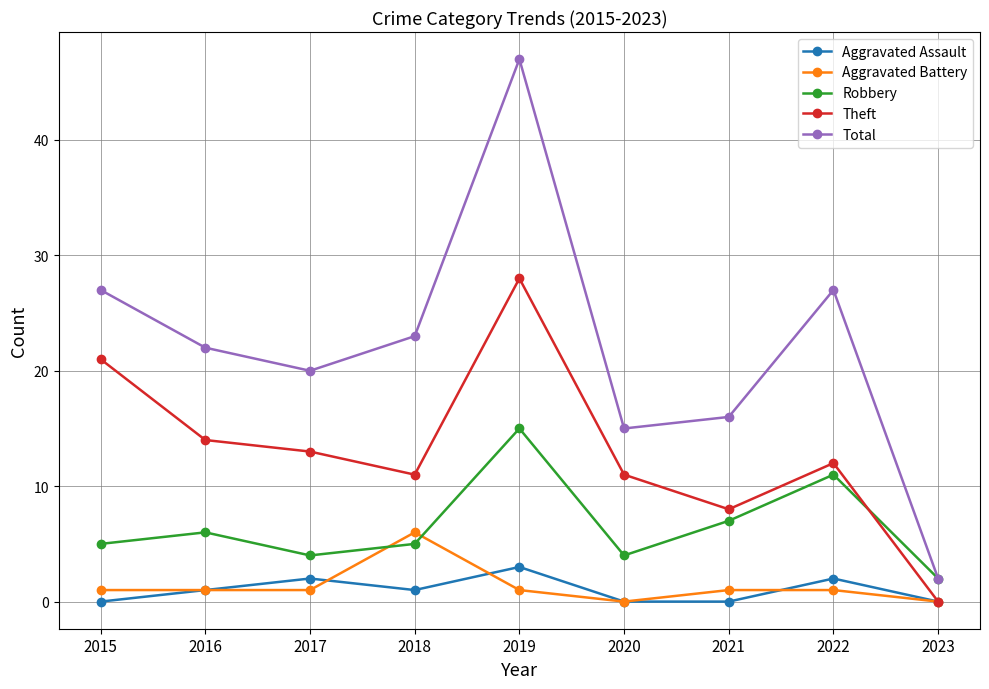

Rank the series by their maximum value, from highest to lowest.

Total, Theft, Robbery, Aggravated Battery, Aggravated Assault